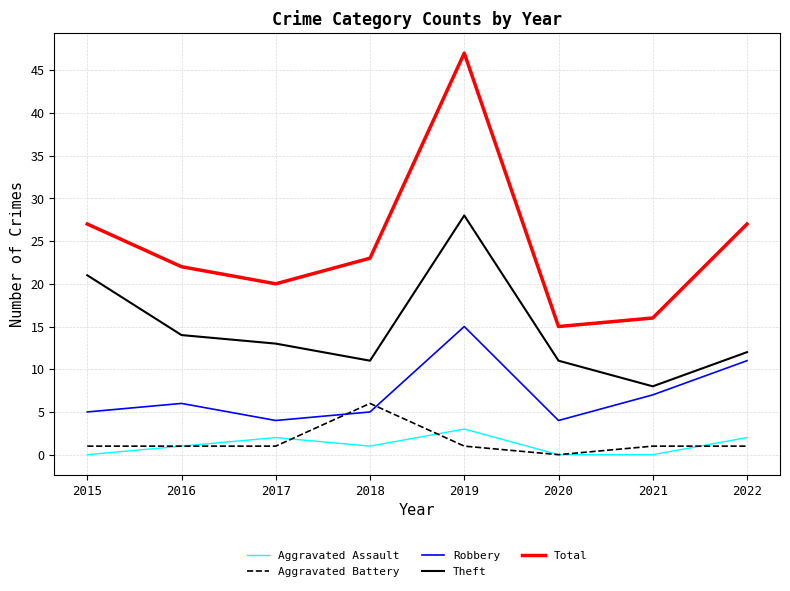

Where is the first local minimum for Theft?

2018